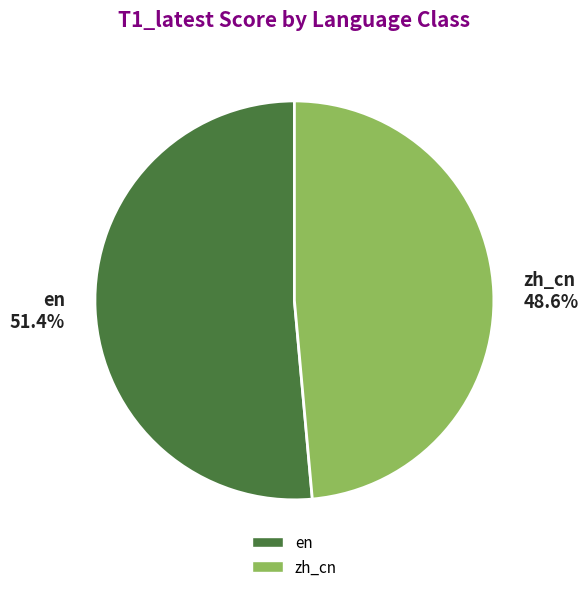

Is it true that en is 38% of the pie?

False